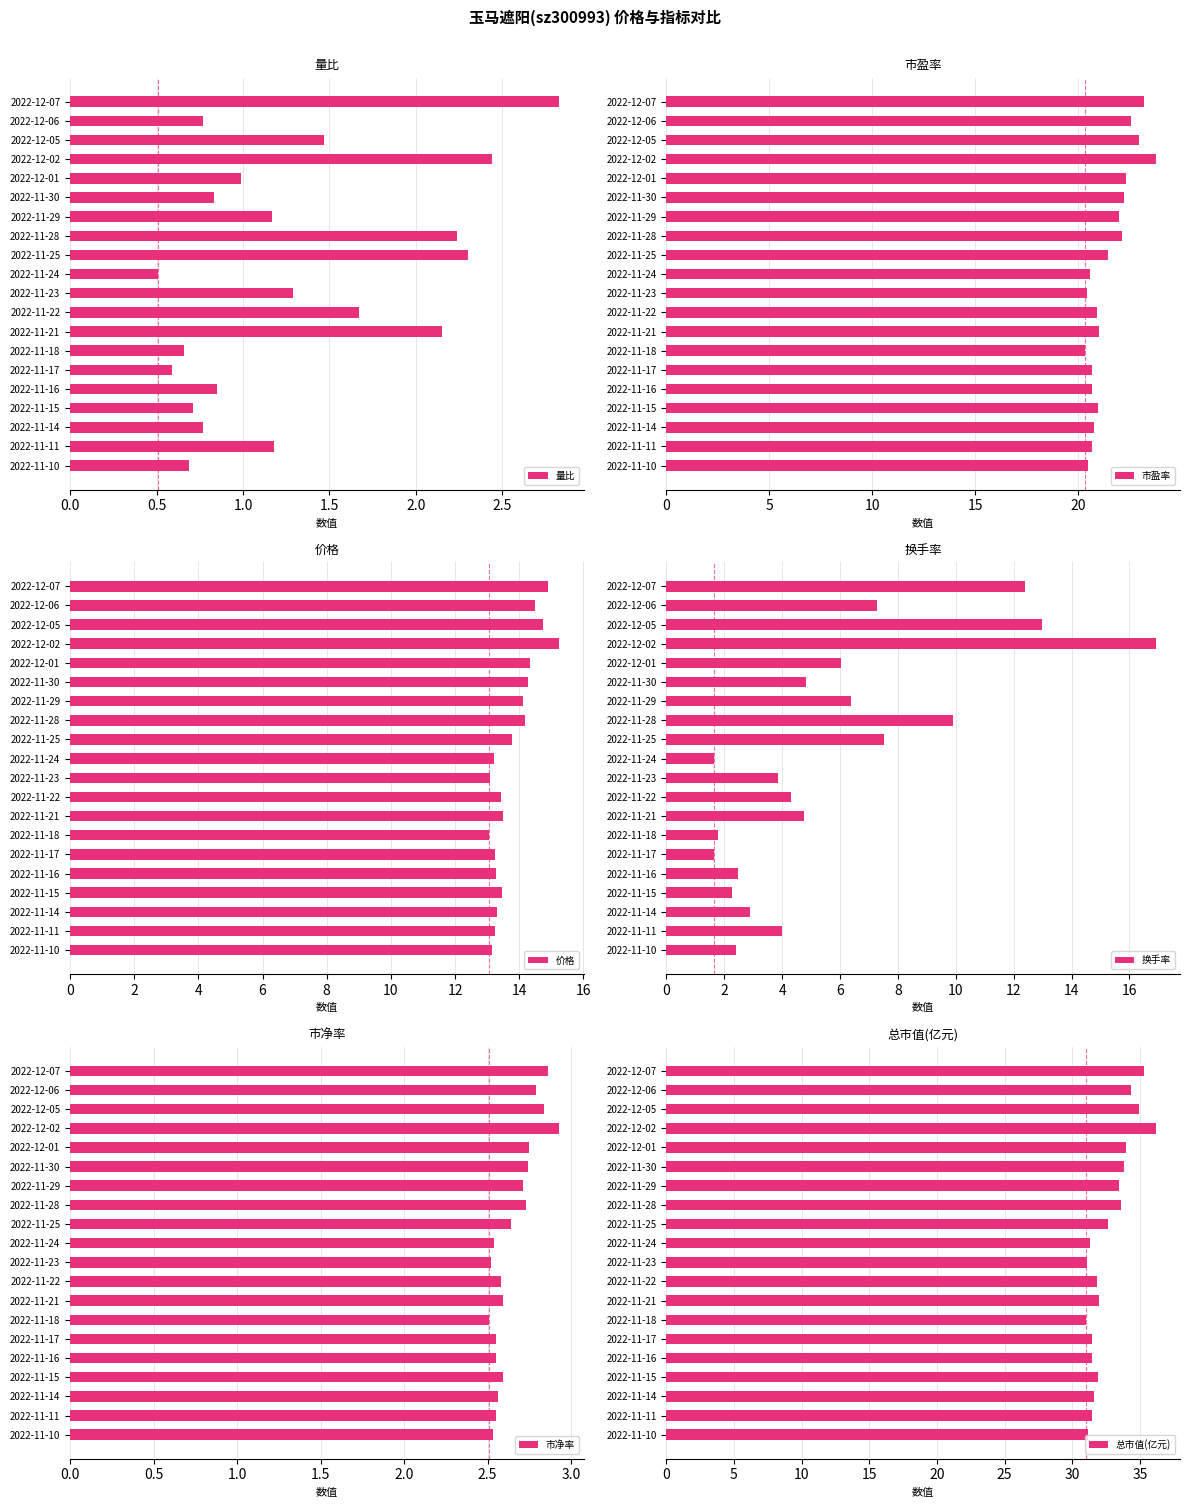

The value of 总市值(亿元) at 2022-12-07 is 17.7. True or false?

False